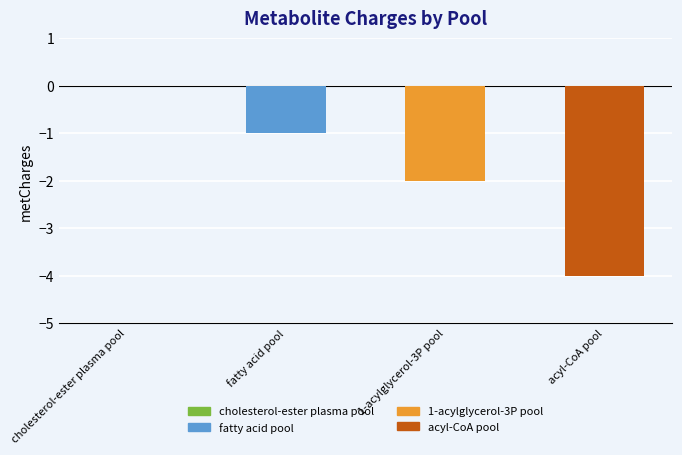

What is the difference between the values at cholesterol-ester plasma pool and fatty acid pool?

1